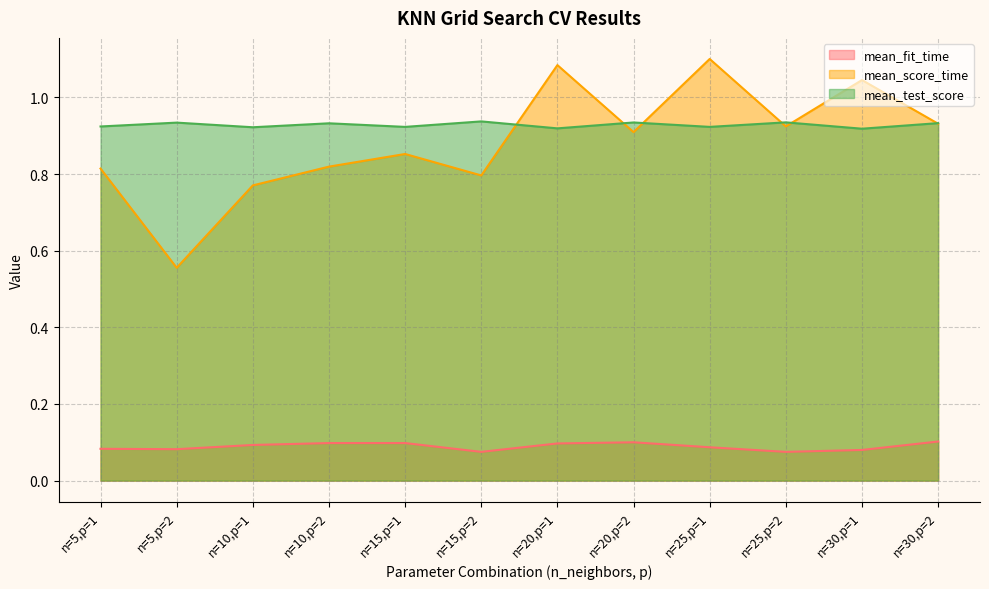

What is the sum of all mean_score_time values?

10.6